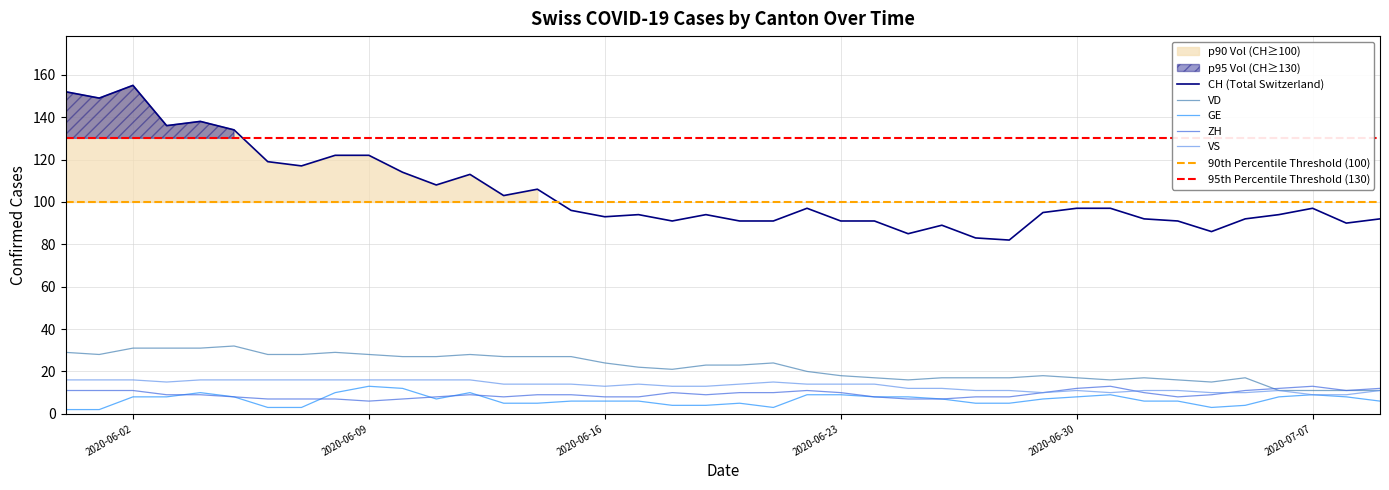

What is the approximate value of GE at 2020-06-23, to the nearest 5?

10